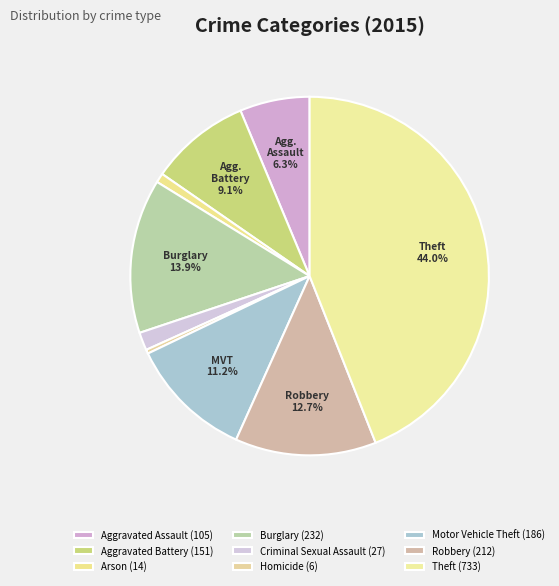

How many slices are in this pie chart?

9